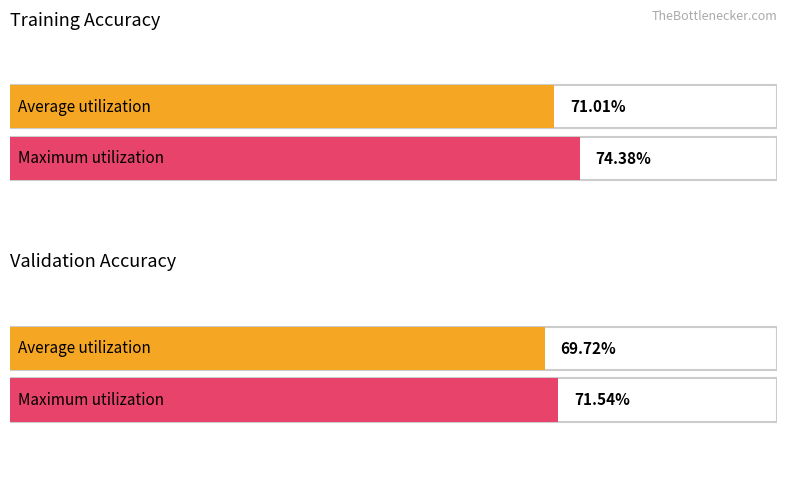

Which has a higher value, max or 25%?

max